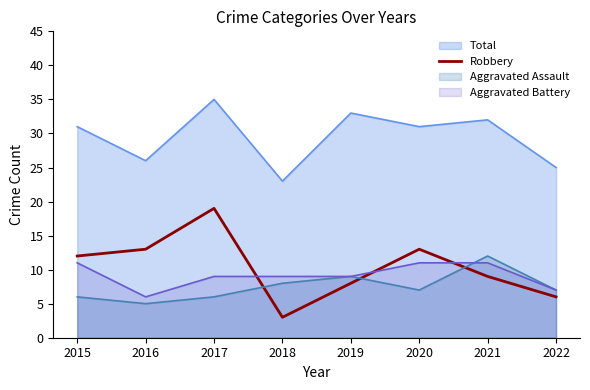

The Total series shows 32 at 2021. True or false?

True